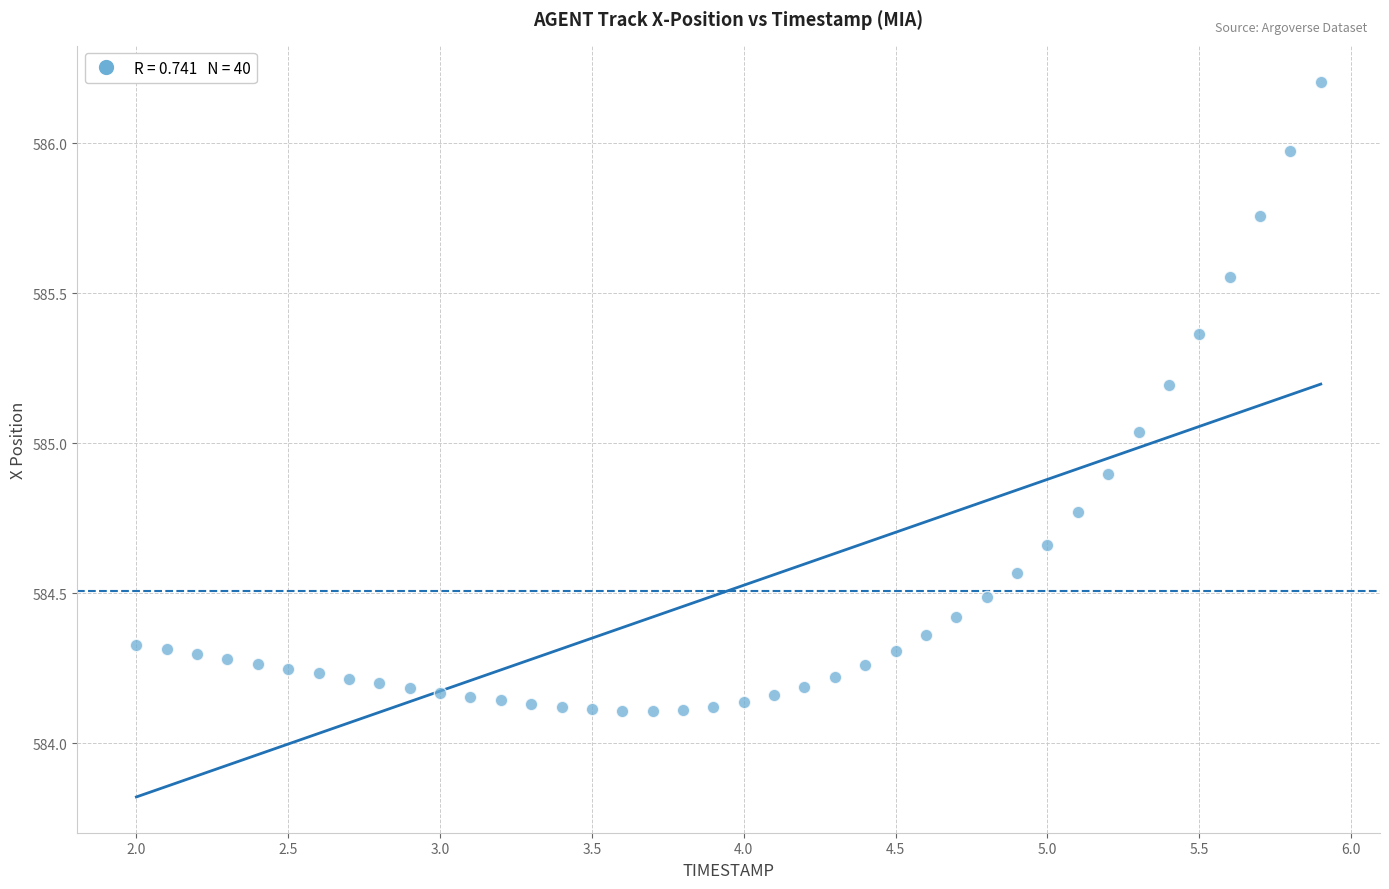

What is the range of X values (max minus min)?

3.9